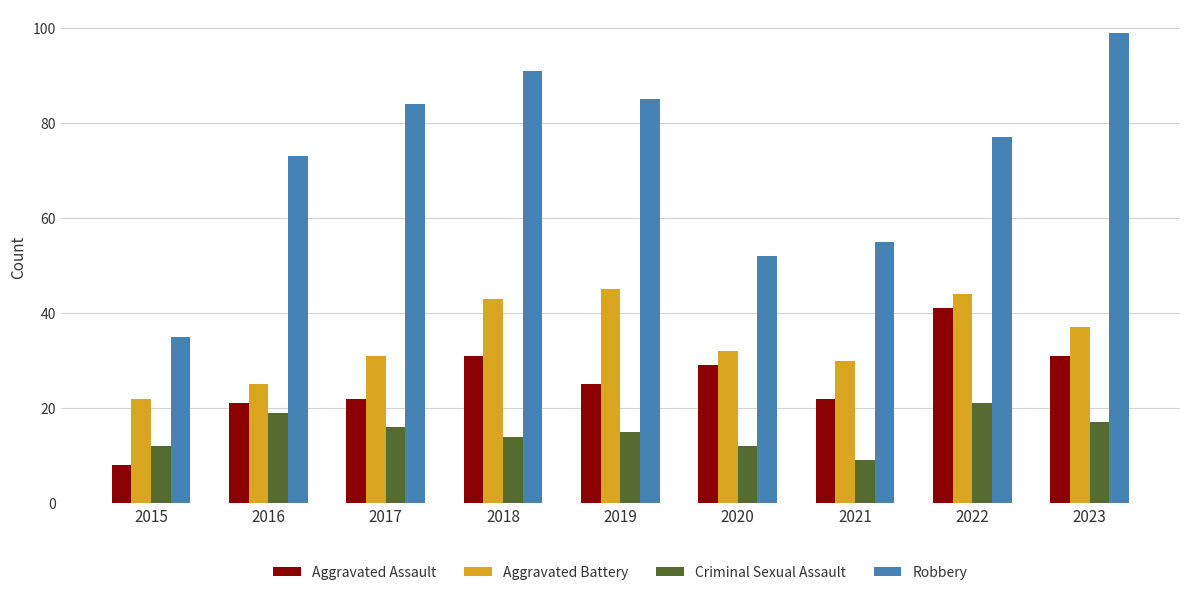

Rank the series by their average value, from highest to lowest.

Robbery, Aggravated Battery, Aggravated Assault, Criminal Sexual Assault